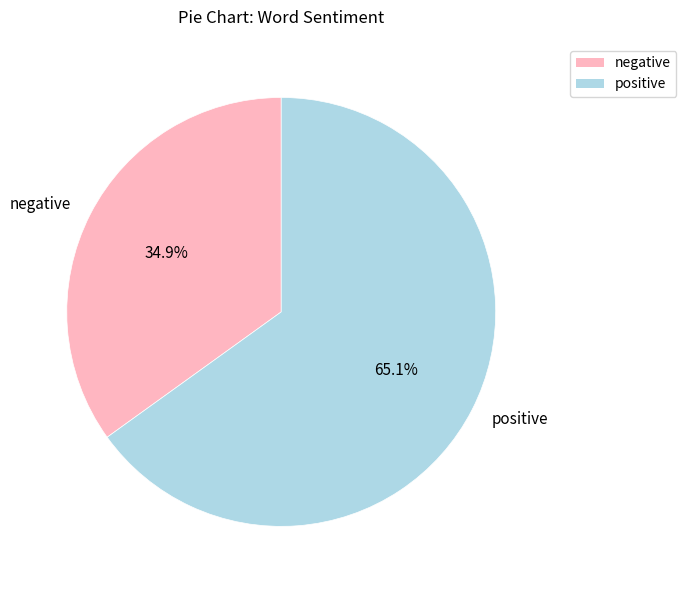

Does any single category account for the majority?

Yes